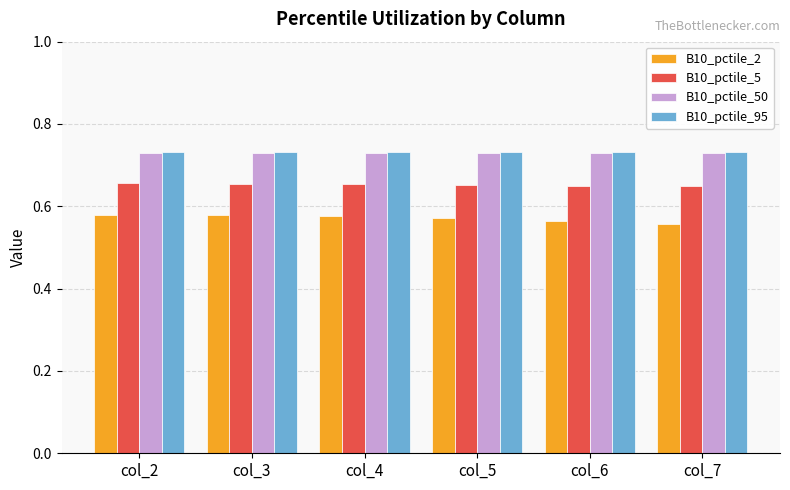

What is the sum of the B10_pctile_2 values at col_4 and col_5?

1.1